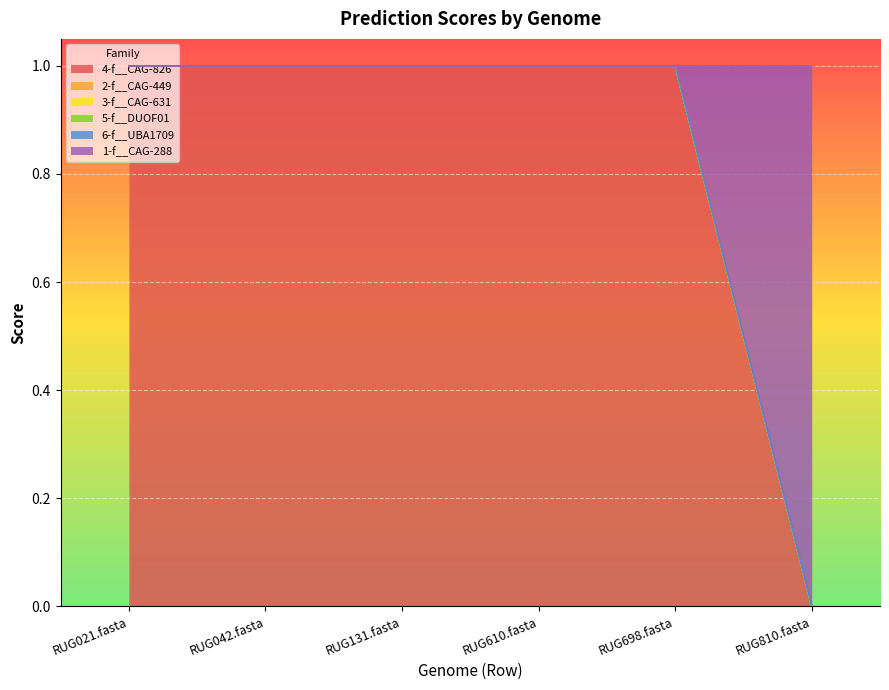

What is the label of the 1st point from the right?

RUG810.fasta